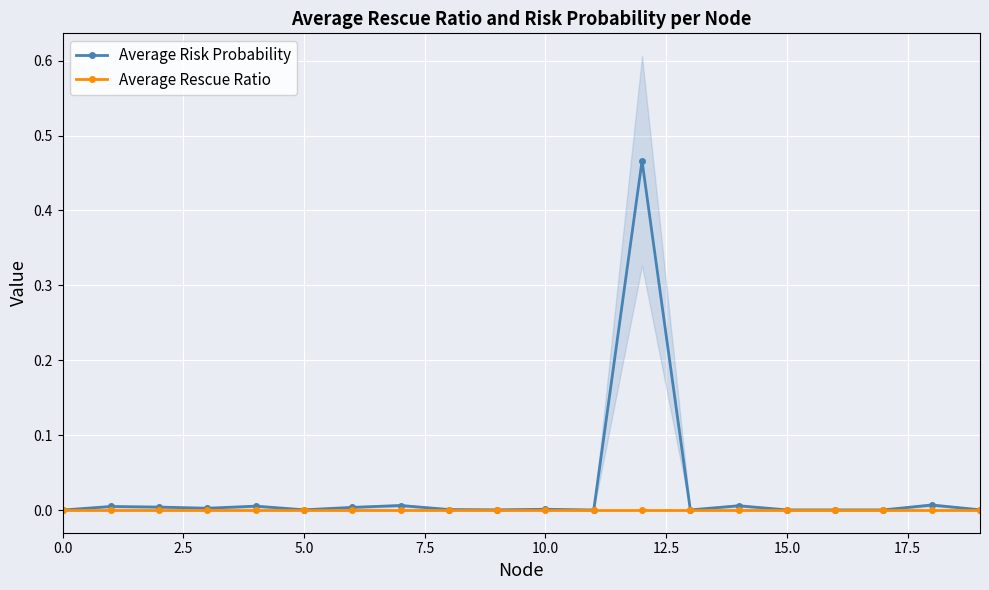

Reading right to left, what are all the values shown in this chart?

Average Risk Probability: 0.0	0.0	0.0	0.0	0.0	0.0	0.0	0.5	0.0	0.0	0.0	0.0	0.0	0.0	0.0	0.0	0.0	0.0	0.0	0.0
Average Rescue Ratio: 0.0	0.0	0.0	0.0	0.0	0.0	0.0	0.0	0.0	0.0	0.0	0.0	0.0	0.0	0.0	0.0	0.0	0.0	0.0	0.0